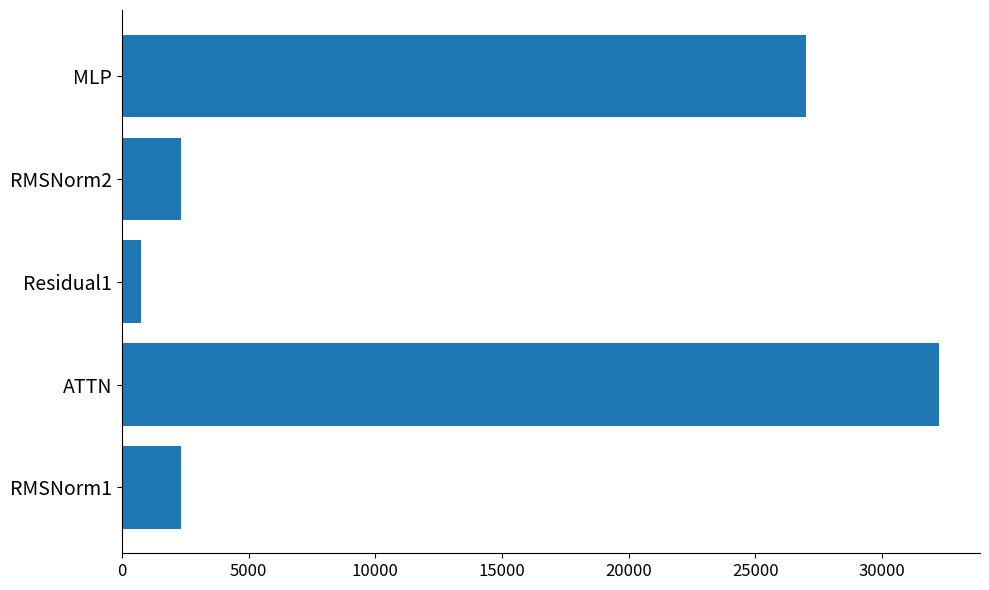

Count the number of categories in the chart.

5